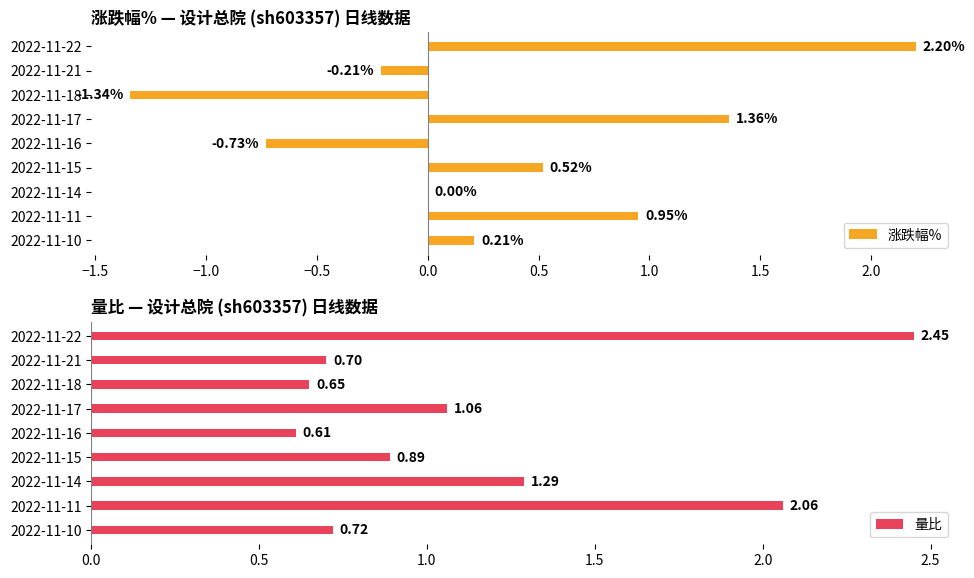

Rank the categories by 量比 value from lowest to highest.

2022-11-16, 2022-11-18, 2022-11-21, 2022-11-10, 2022-11-15, 2022-11-17, 2022-11-14, 2022-11-11, 2022-11-22